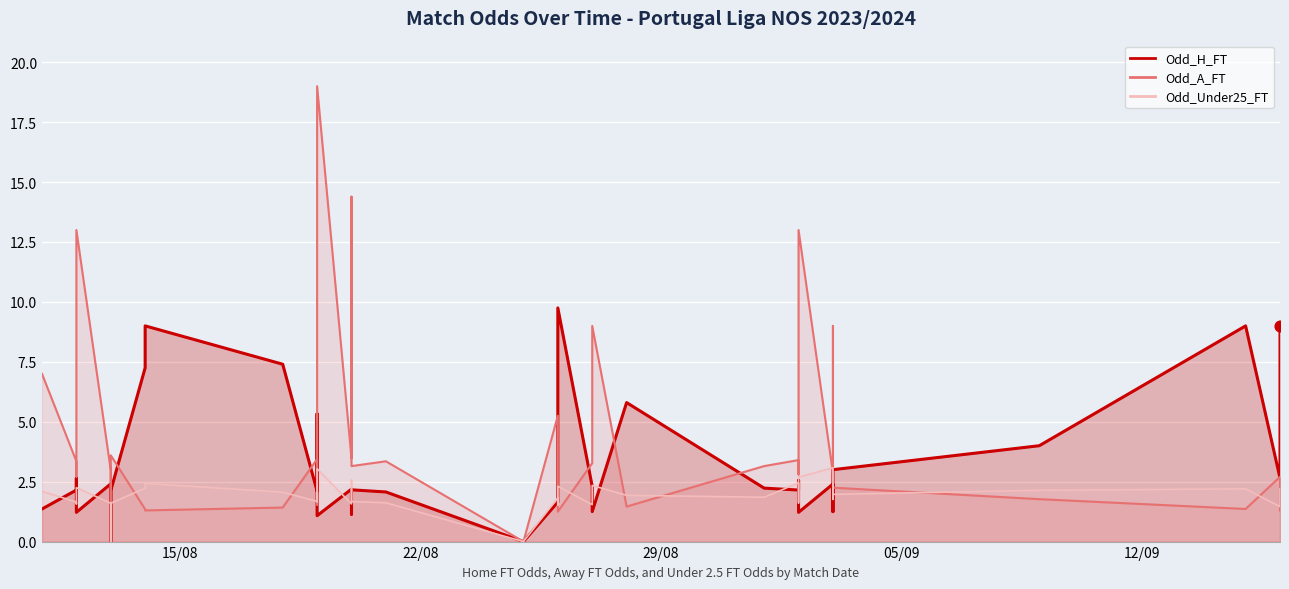

What is the total value across all series at 2023-08-19?

7.2